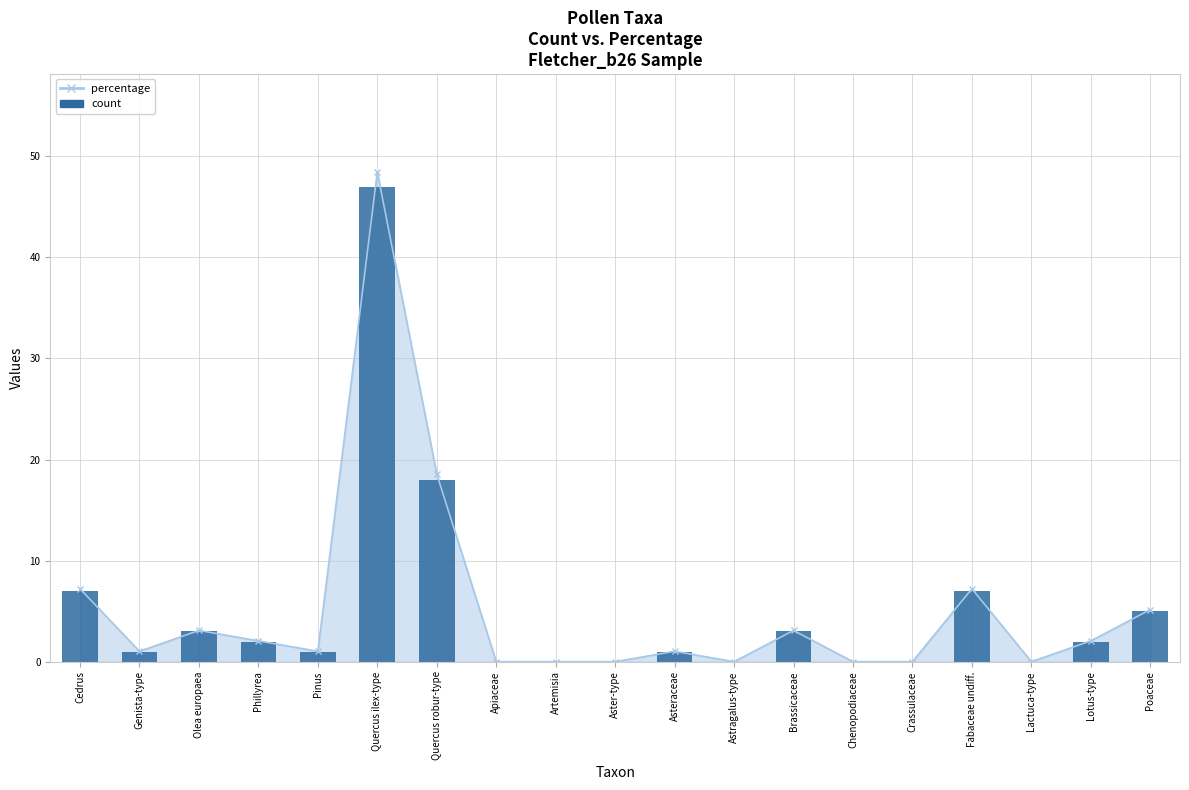

What is the label of the 6th bar from the right?

Chenopodiaceae